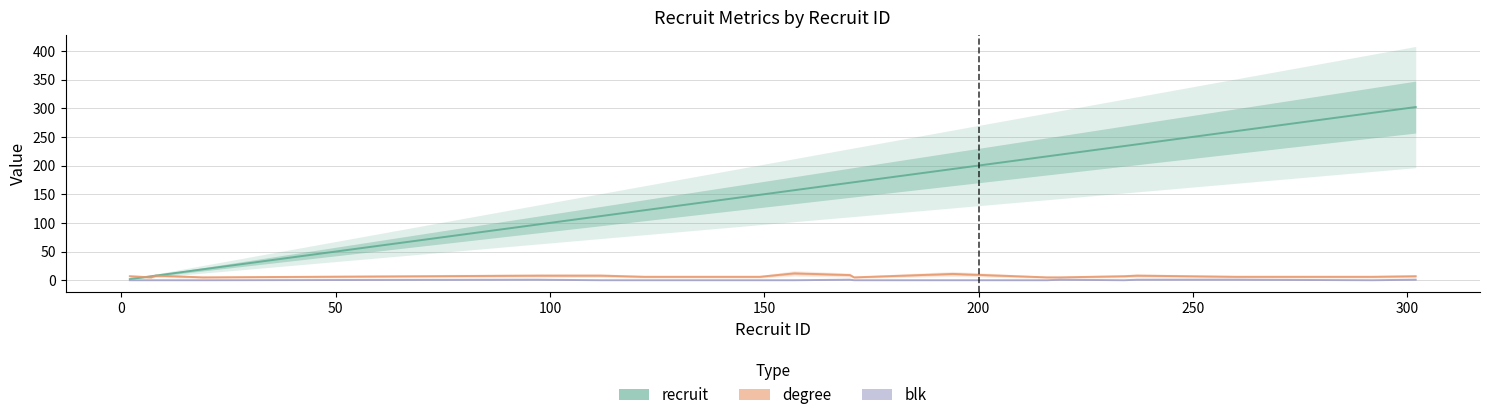

What is the maximum value for blk?

1